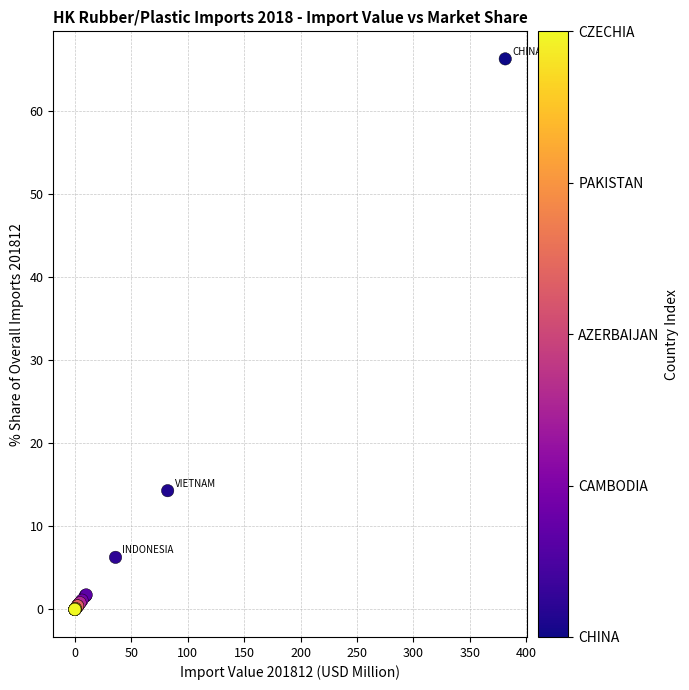

What Y value in the scatter plot is closest to 33?

14.3